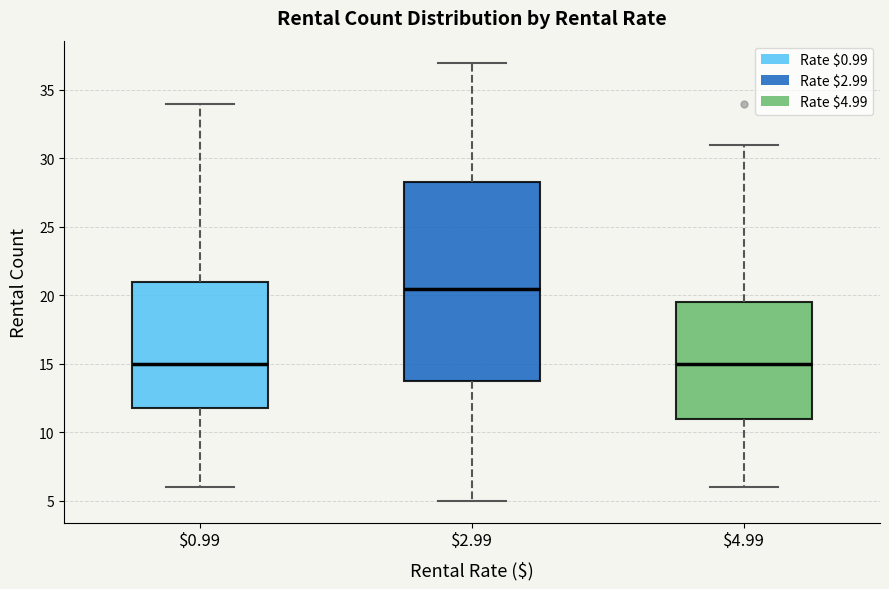

Comparing the boxes themselves (not the whiskers), which one is the tallest?

$2.99